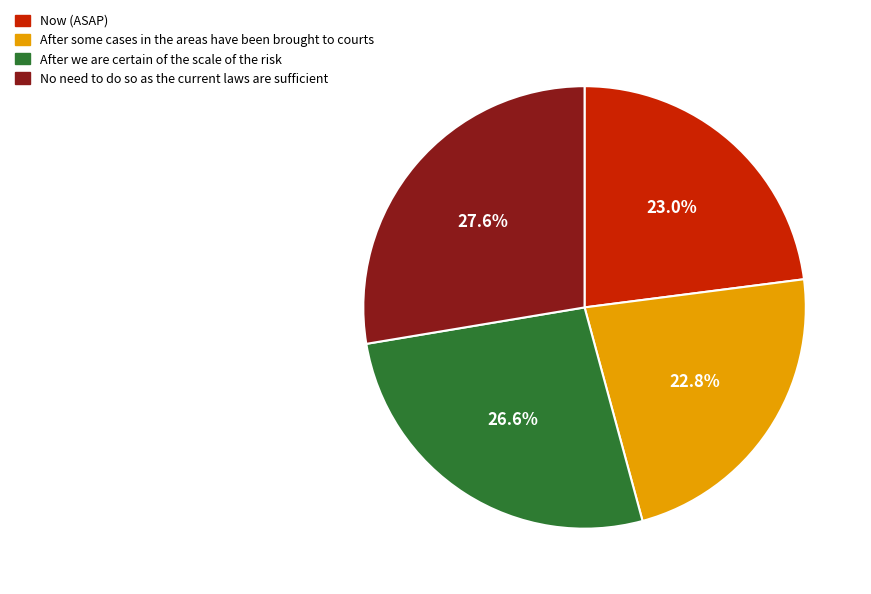

How many slices are in this pie chart?

4